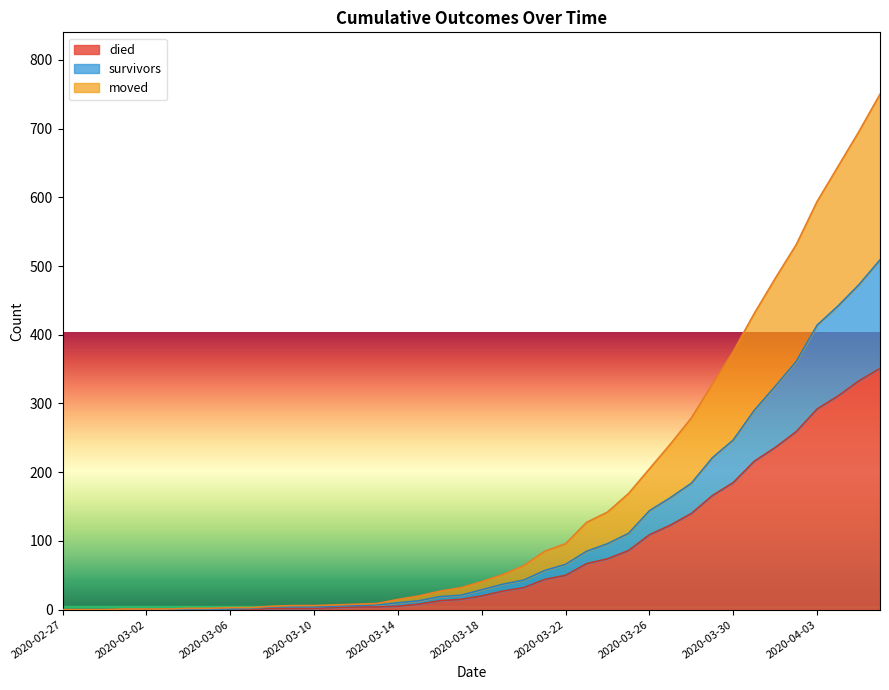

Between 2020-03-01 and 2020-03-27, which is larger?

2020-03-27